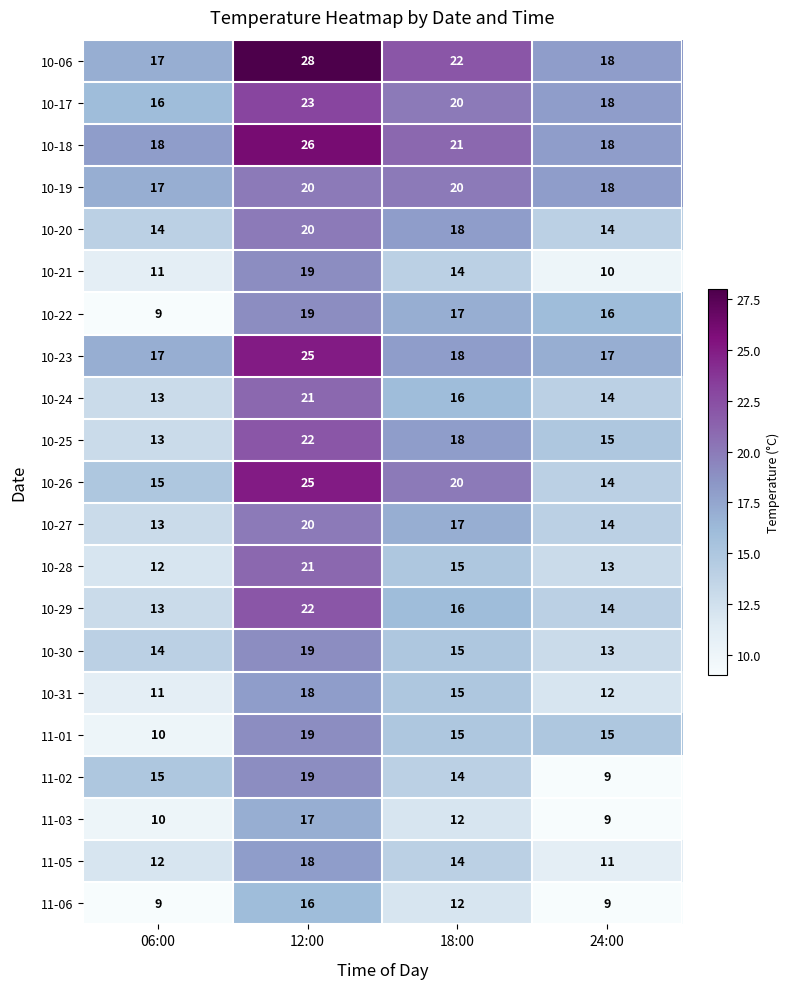

Rank the categories by 11-05 value from lowest to highest.

24:00, 06:00, 18:00, 12:00